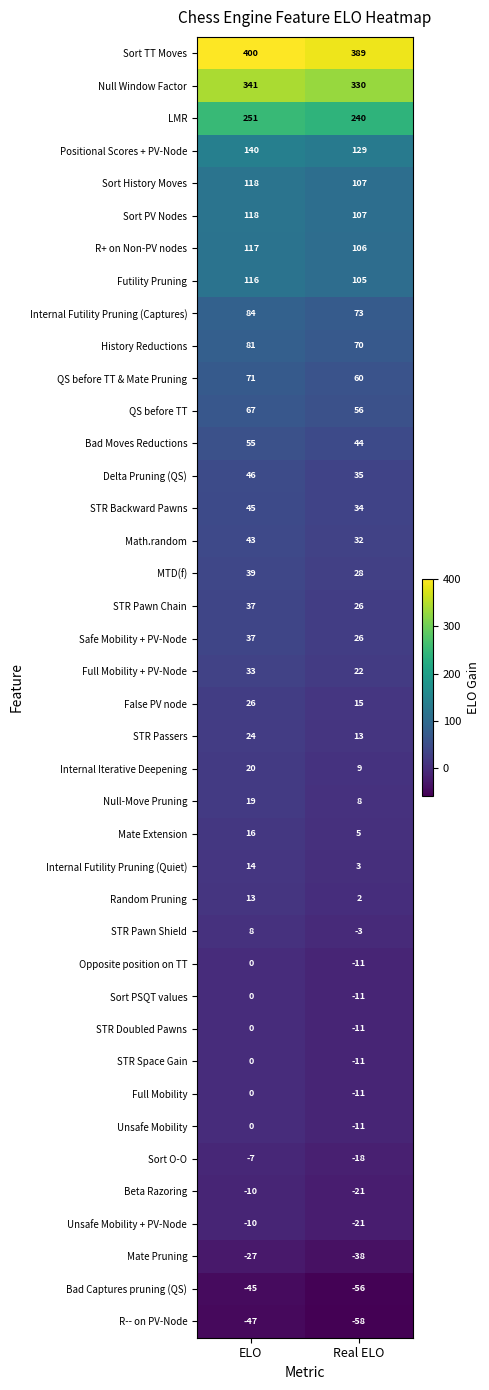

What is the sum of all Null-Move Pruning values?

27